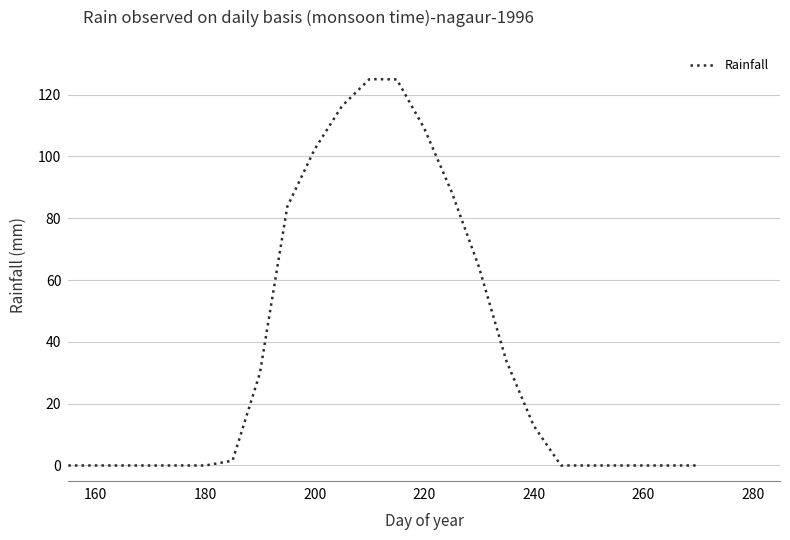

What is the maximum value shown in the chart?

125.0